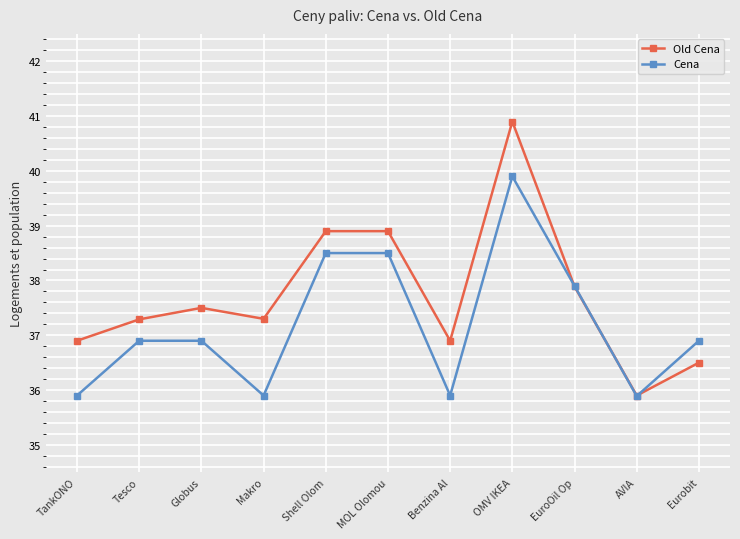

What position from the right is Eurobit?

1